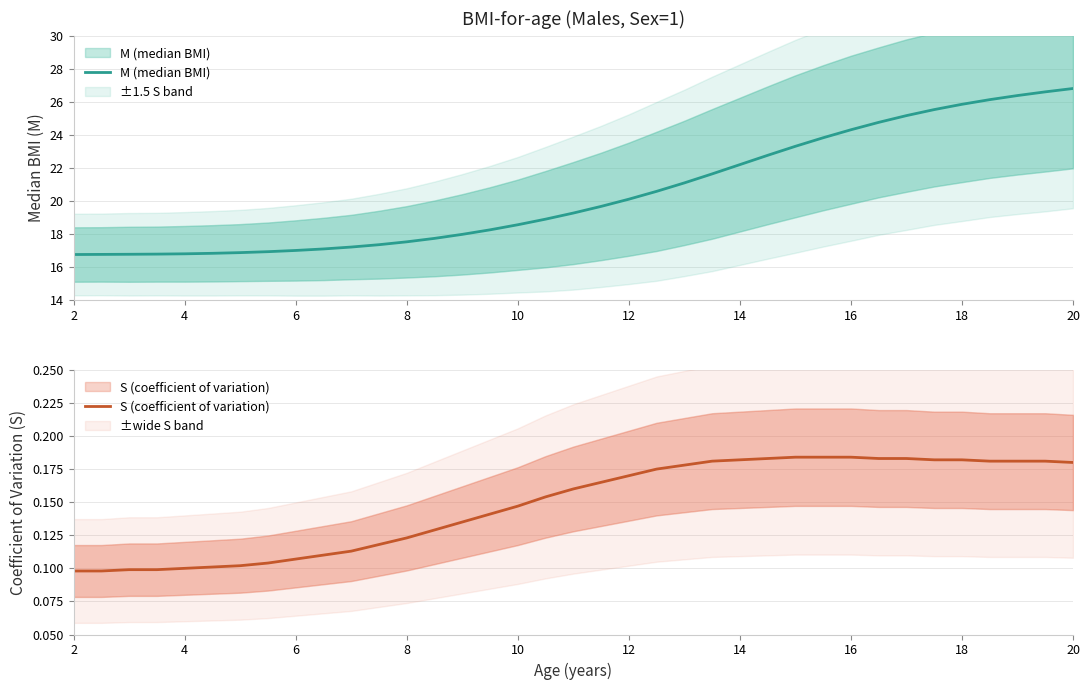

True or false: M (median BMI) and S (coefficient of variation) intersect in this chart.

False